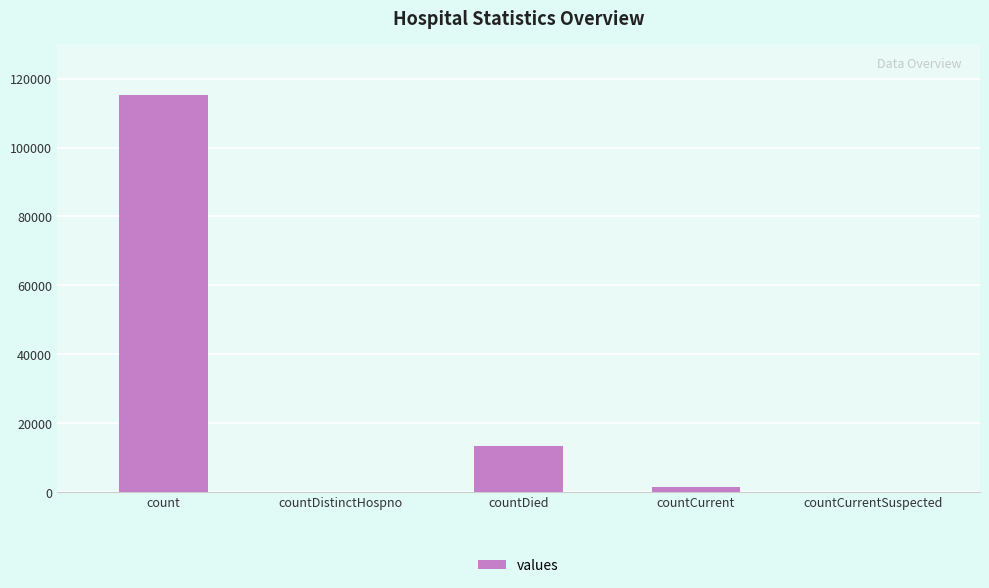

At which label is the value closest to 57689?

countDied